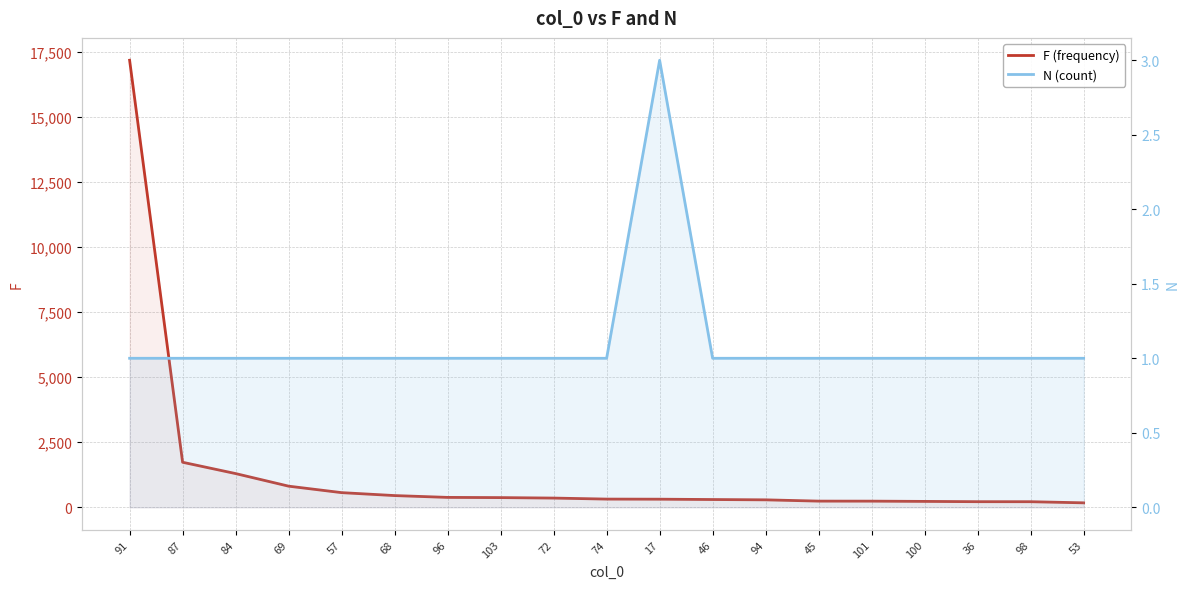

What is the value of the N (count) point at the 18th from the left?

1